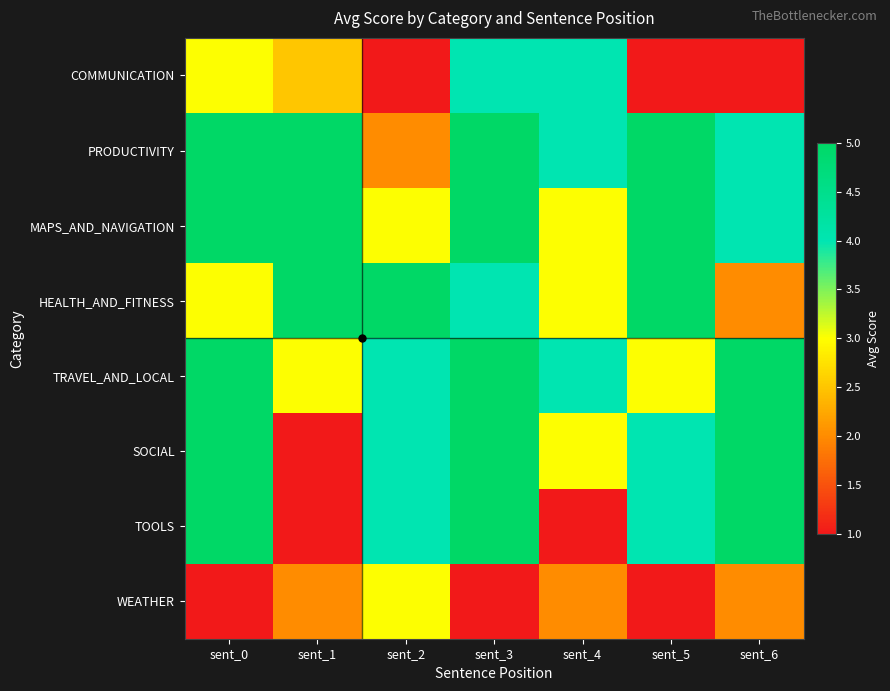

At which category is the sum across all series the highest?

sent_3